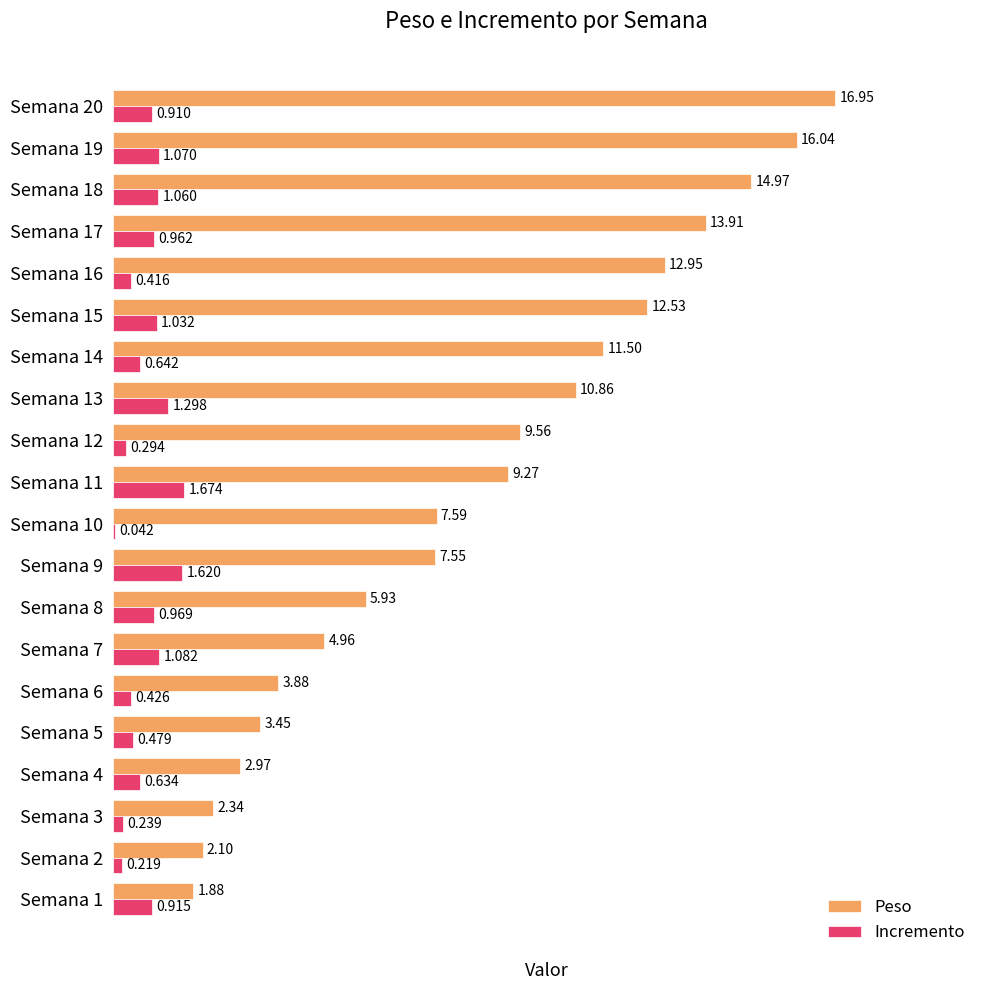

What is the average value of the Incremento series?

0.8